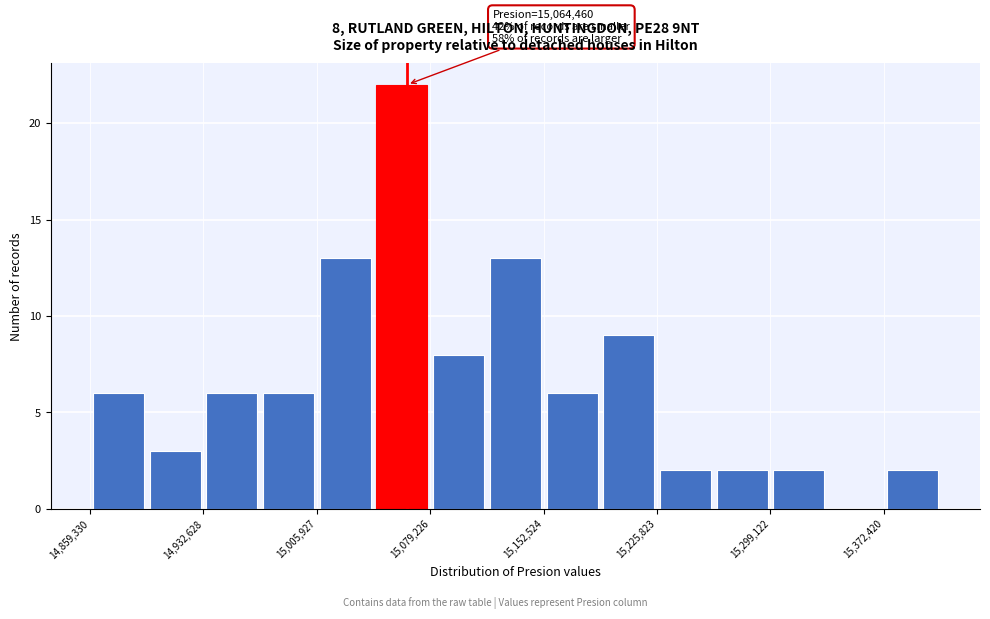

Around what value on the x-axis is the tallest bar? Give the approximate position of its centre, as read against the axis.

15060000